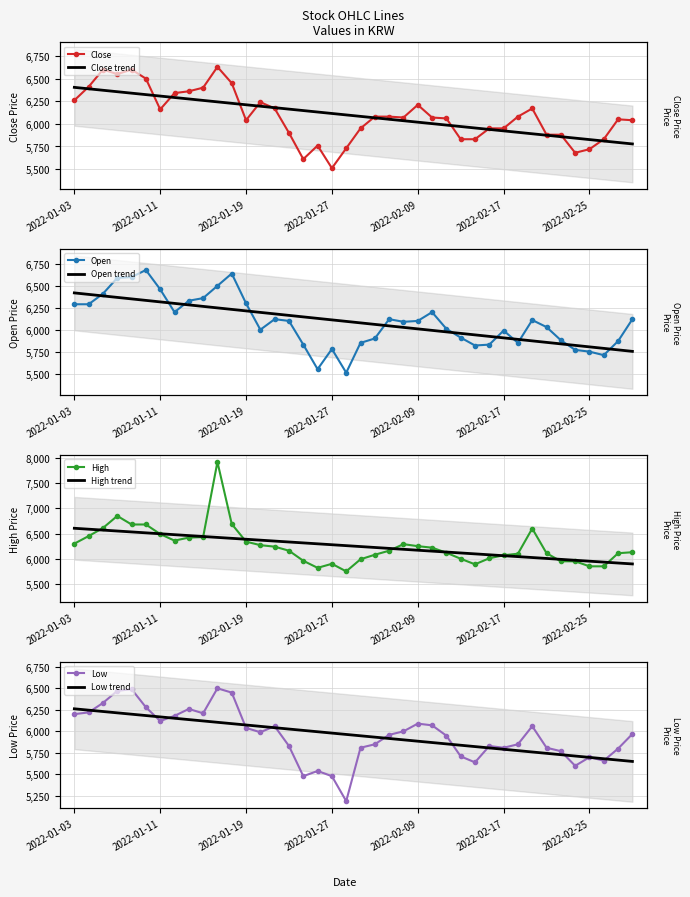

Which category has the highest value in the Open series?

2022-01-10